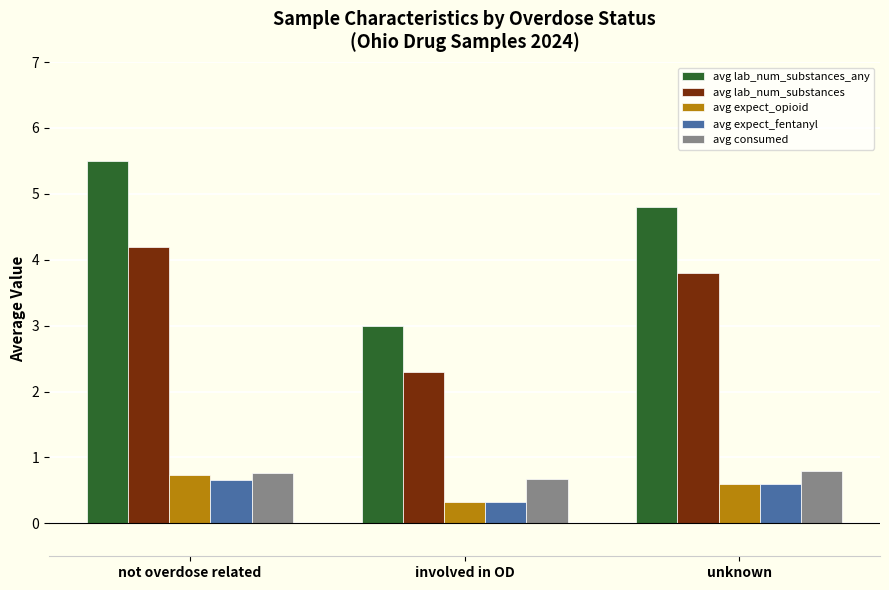

At which category does the chart reach its peak across all series?

not overdose related